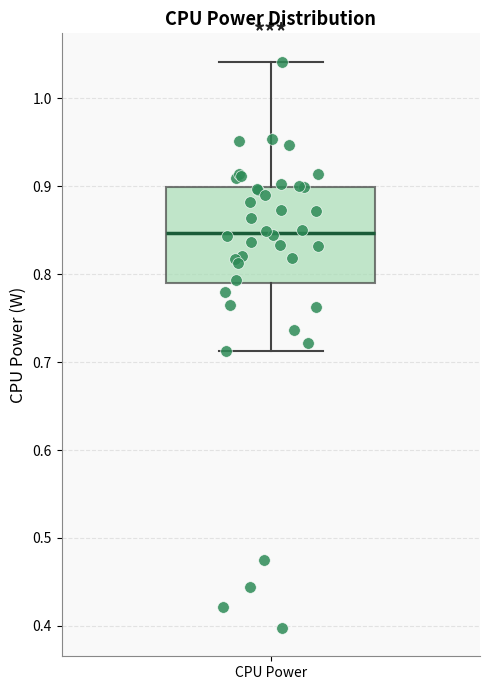

Read this box plot against the y-axis: the position of the median line, the range covered by the box, and the ends of both whiskers. The values are not printed on the chart, so give them approximately, as read against the axis.

median 0.85, box 0.79 to 0.90, whiskers 0.71 to 1.04